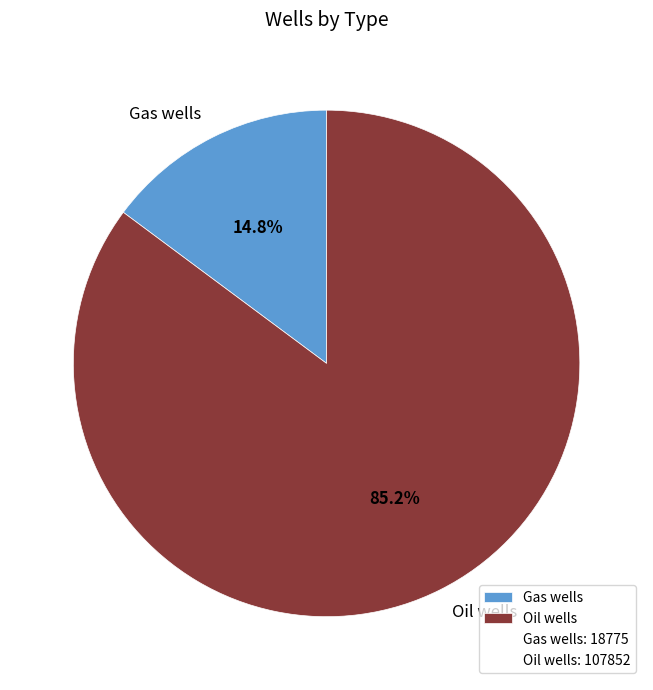

To the nearest percent, what is the combined percentage of Oil wells and Gas wells?

100%